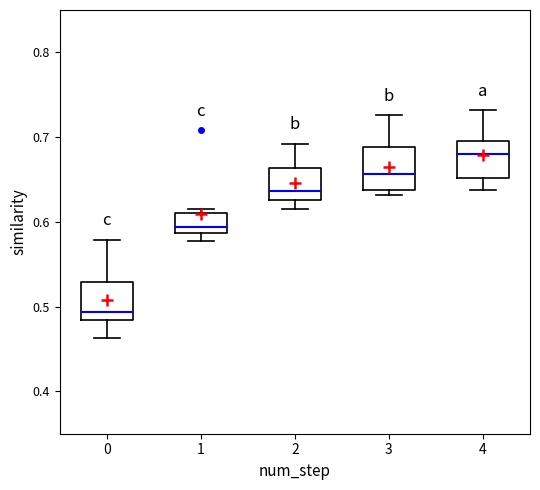

Reading left to right, transcribe this box plot: for each box, give where its median line is, the range the box spans, and where its two whiskers end, as read against the y-axis. The values are not printed on the chart, so give them approximately, as read against the axis.

0: median 0.49, box 0.48 to 0.53, whiskers 0.46 to 0.58
1: median 0.59 (just above the box's lower edge), box 0.59 to 0.61, whiskers 0.58 to 0.62
2: median 0.64, box 0.63 to 0.66, whiskers 0.62 to 0.69
3: median 0.66, box 0.64 to 0.69, whiskers 0.63 to 0.73
4: median 0.68, box 0.65 to 0.70, whiskers 0.64 to 0.73